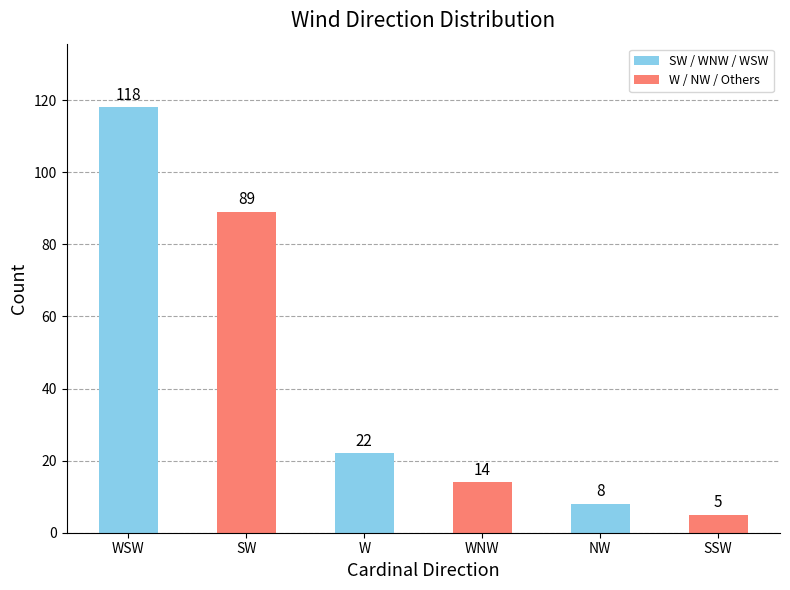

What is the label of the 6th bar from the left?

SSW